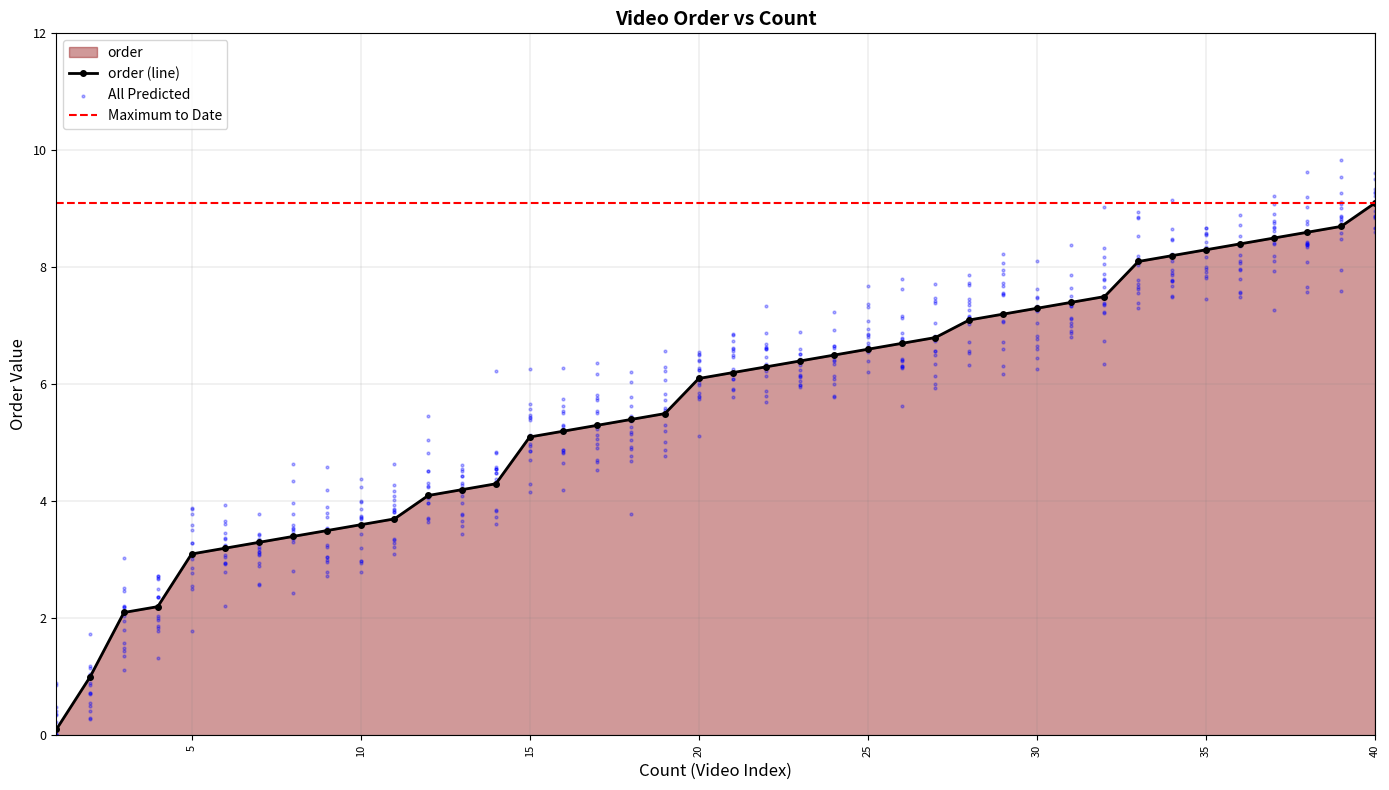

Approximately how many times larger is the value at 17 compared to 21?

0.9